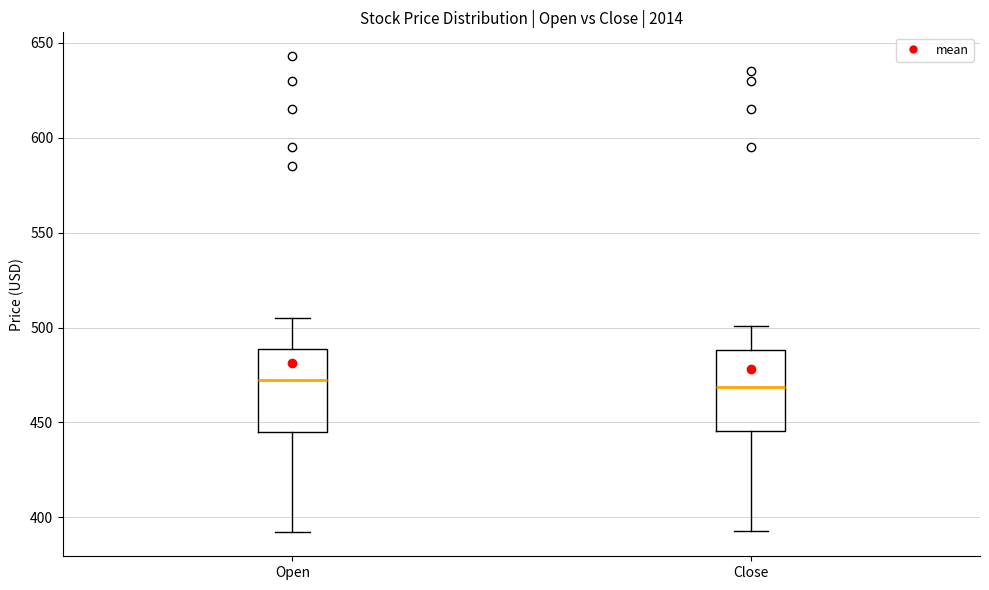

Reading left to right, read every box against the y-axis: the position of its median line, the range the box covers, and the ends of its whiskers. The values are not printed on the chart, so give them approximately, as read against the axis.

Open: median 475, box 445 to 490, whiskers 390 to 505
Close: median 470, box 445 to 490, whiskers 395 to 500